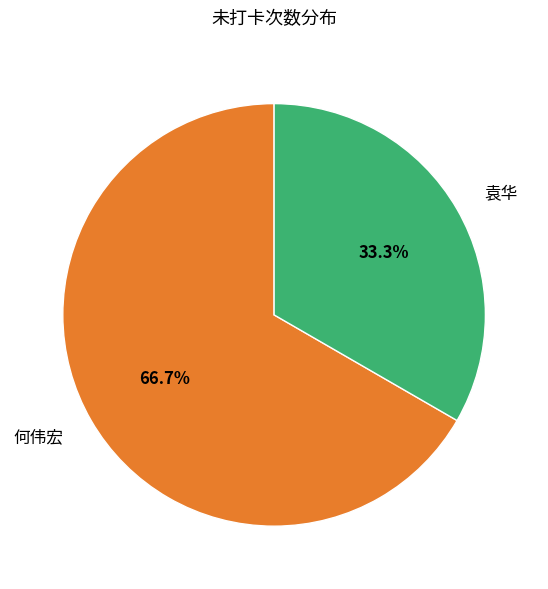

Is there any slice that represents more than half of the pie?

Yes